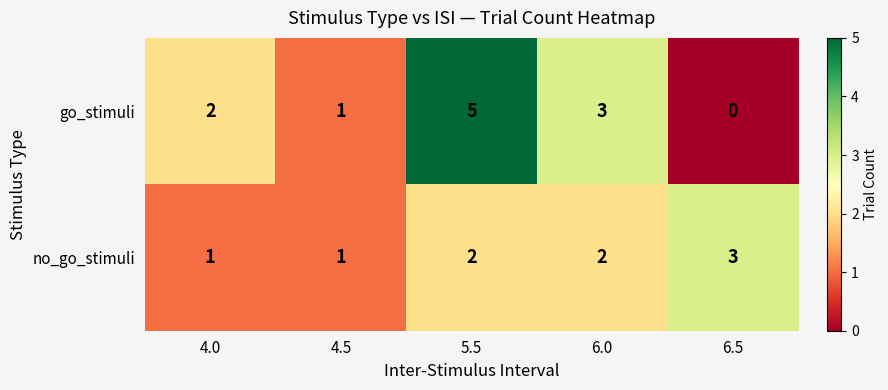

Is it true that go_stimuli equals 1 at 4.5?

True